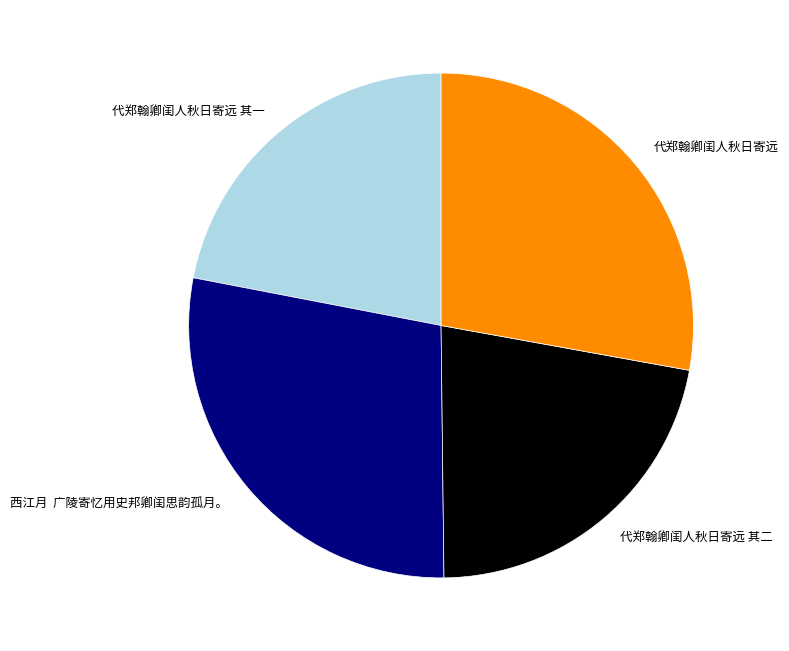

True or false: 代郑翰卿闺人秋日寄远 其一 accounts for 30% of the total.

False